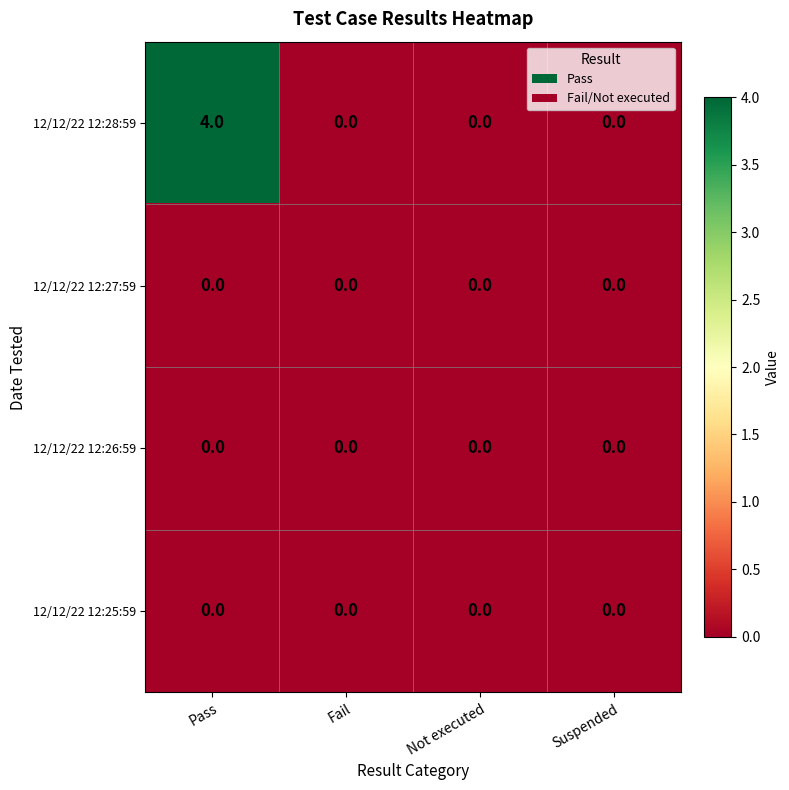

What is the maximum value shown in the chart?

4